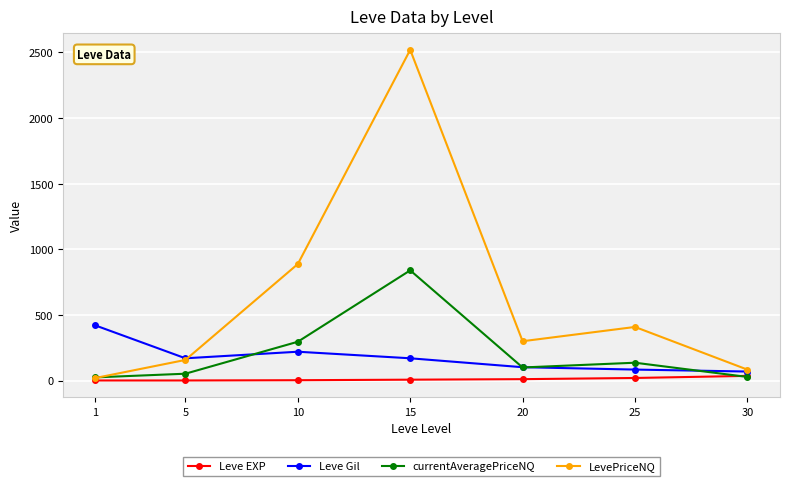

The value of Leve Gil at 10 is 220.0. True or false?

True